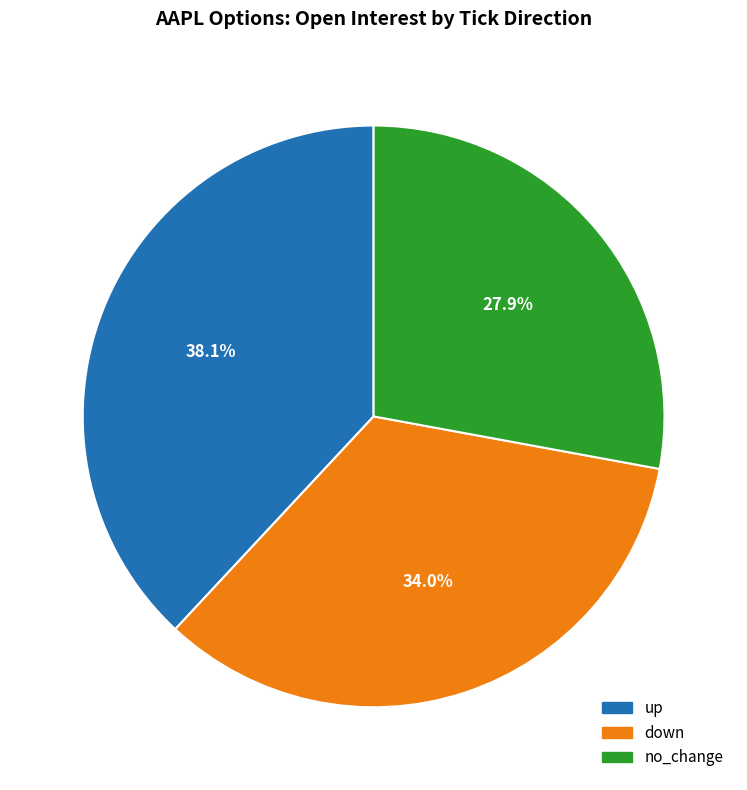

Does any single category account for the majority?

No